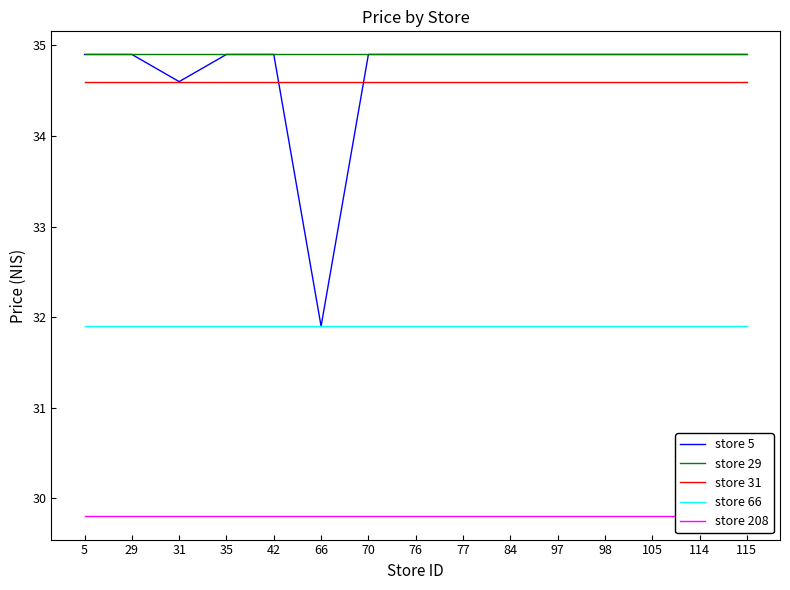

What is the difference between the highest and lowest values at 42?

5.1